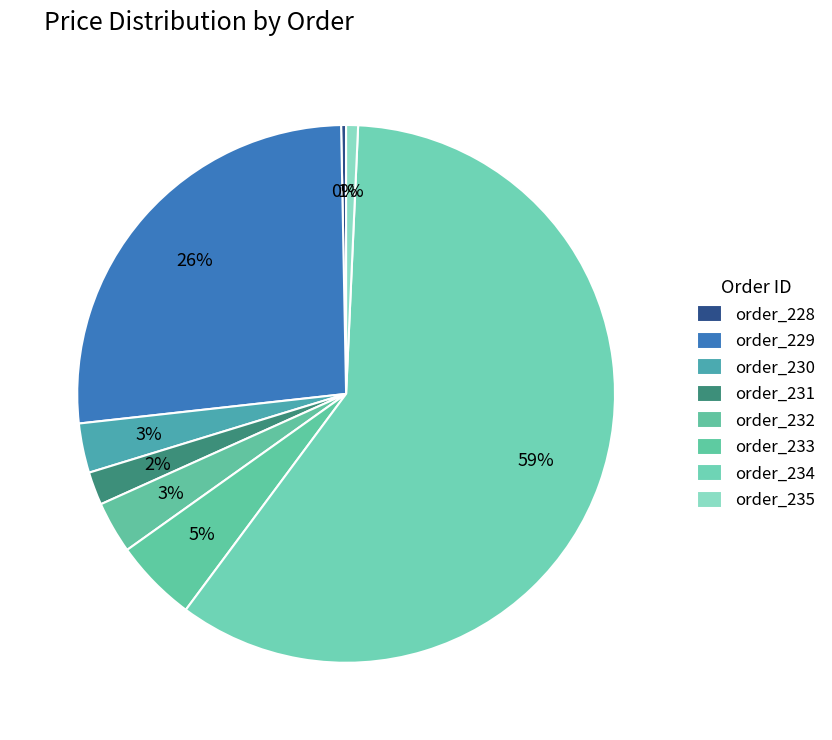

Rank the categories by value from lowest to highest.

order_228, order_235, order_231, order_230, order_232, order_233, order_229, order_234